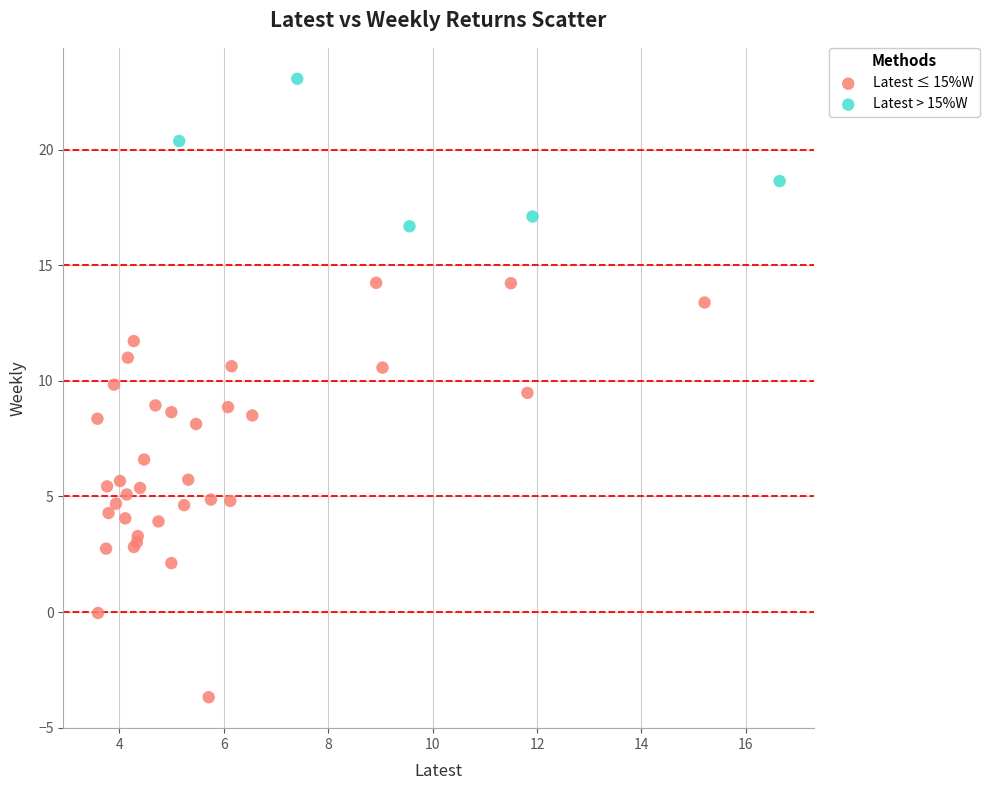

Which series has the widest spread of Y values?

Latest ≤ 15%W